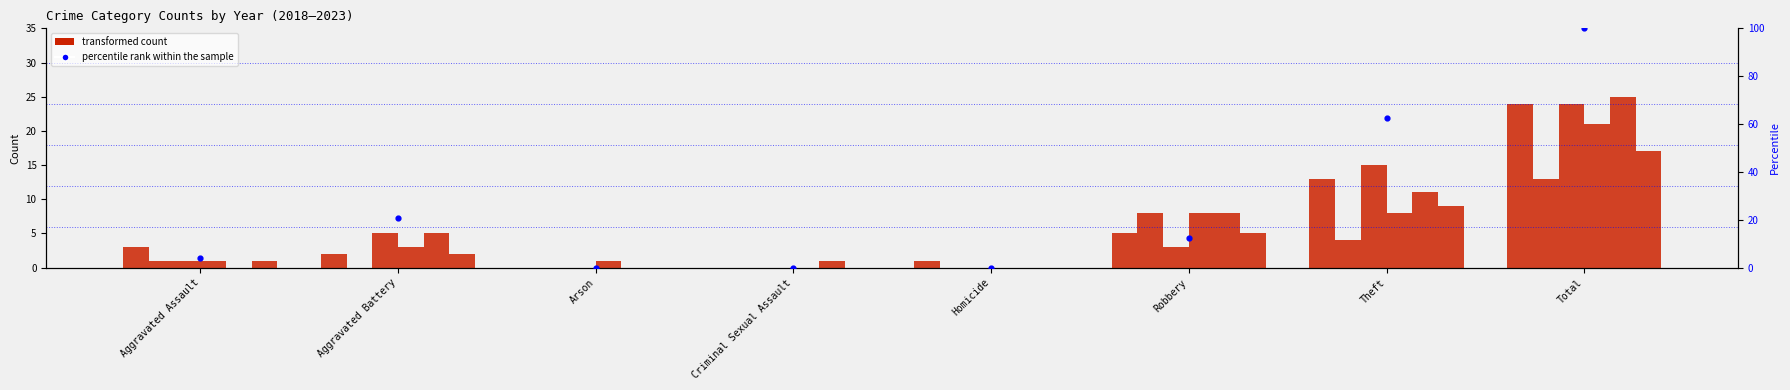

Approximately how many times larger is the value at Aggravated Battery compared to Aggravated Assault?

5.0